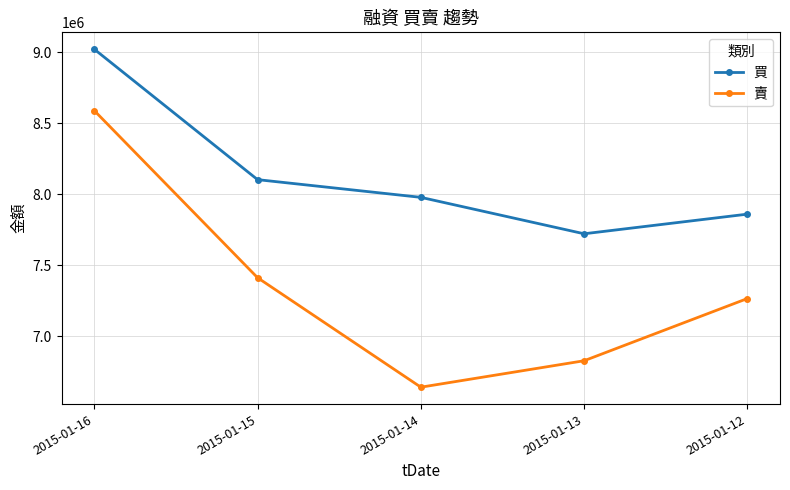

Read the 賣 value at 2015-01-15, to the nearest 50.

7410950